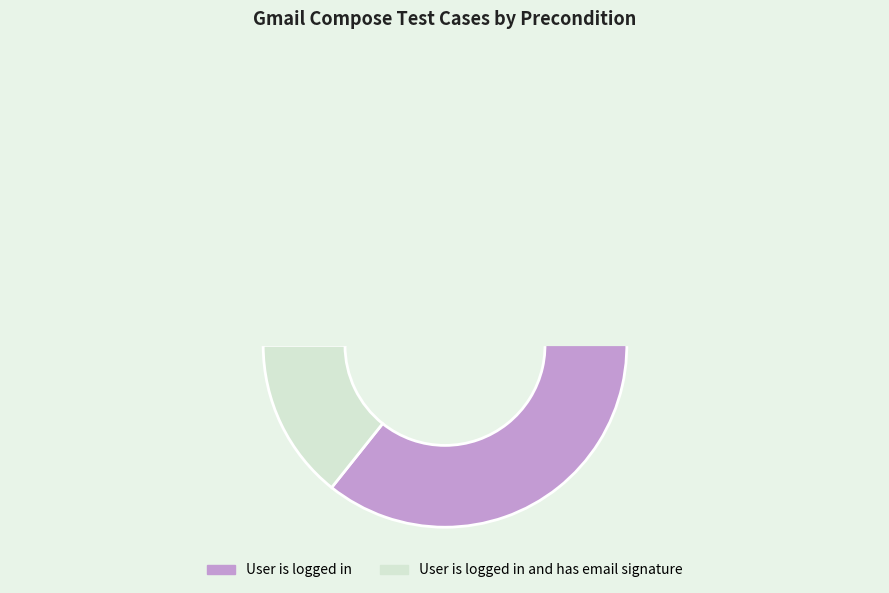

To the nearest percent, what is the average slice percentage?

50%